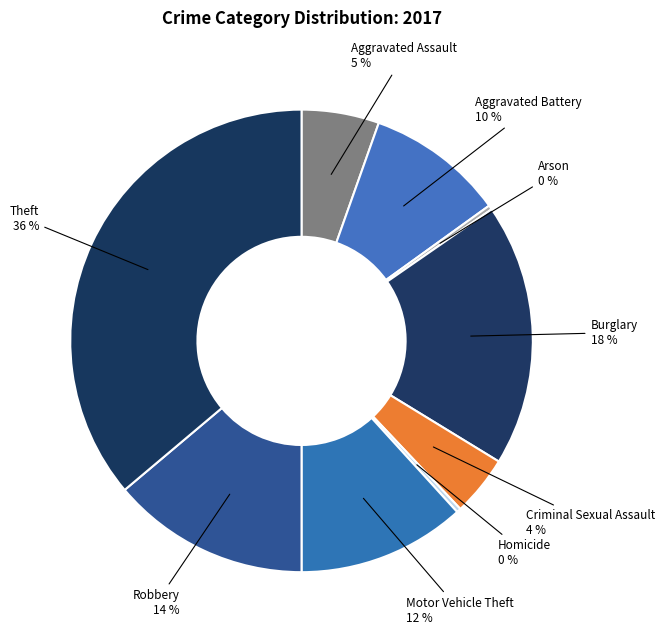

To the nearest percent, what portion does Aggravated Battery represent?

10%